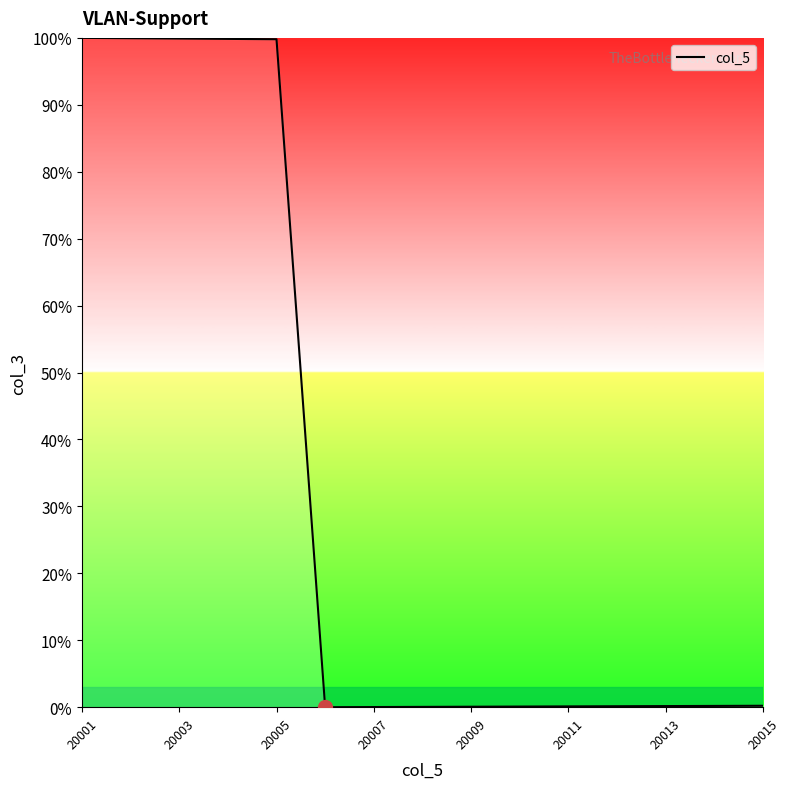

What is the difference between the maximum and minimum values?

100.0